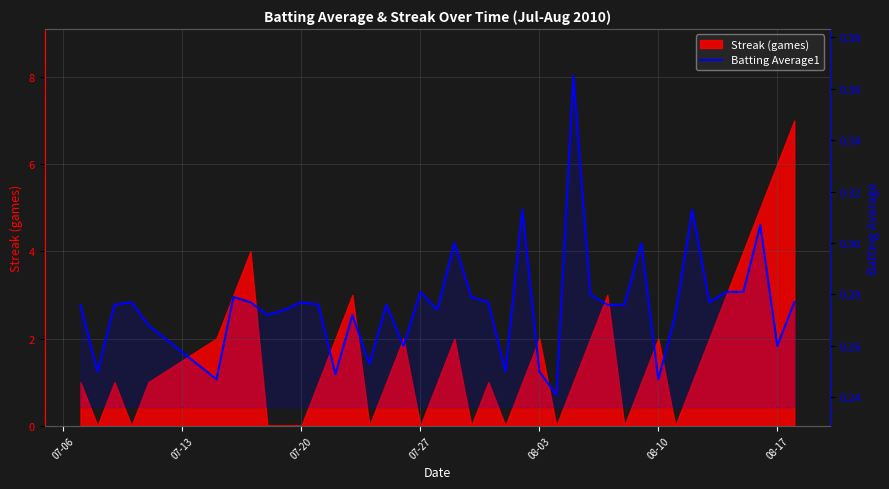

Reading left to right, extract all data points from this chart.

0.3	0.2	0.3	0.3	0.3	0.2	0.3	0.3	0.3	0.3	0.3	0.3	0.2	0.3	0.3	0.3	0.3	0.3	0.3	0.3	0.3	0.3	0.2	0.3	0.2	0.2	0.4	0.3	0.3	0.3	0.3	0.2	0.3	0.3	0.3	0.3	0.3	0.3	0.3	0.3